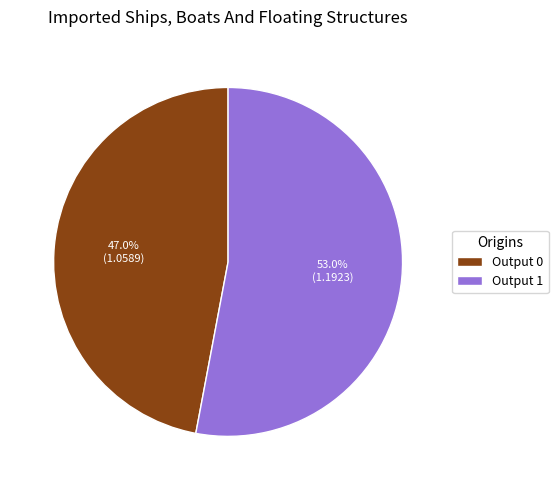

What is the ratio of the value at Output 1 to the value at Output 0?

1.1